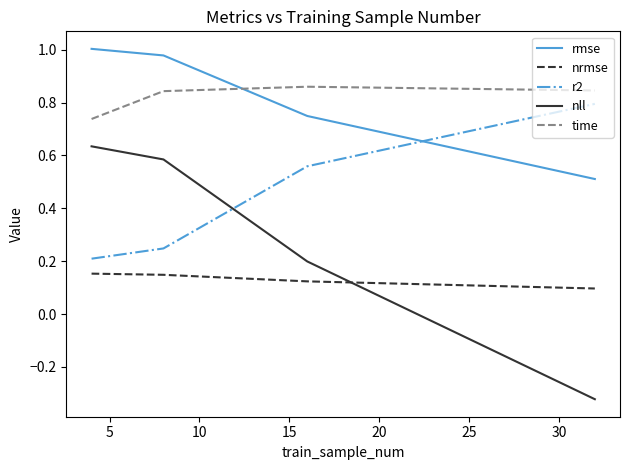

What is the difference between the second highest and second lowest values in the r2 series?

0.3